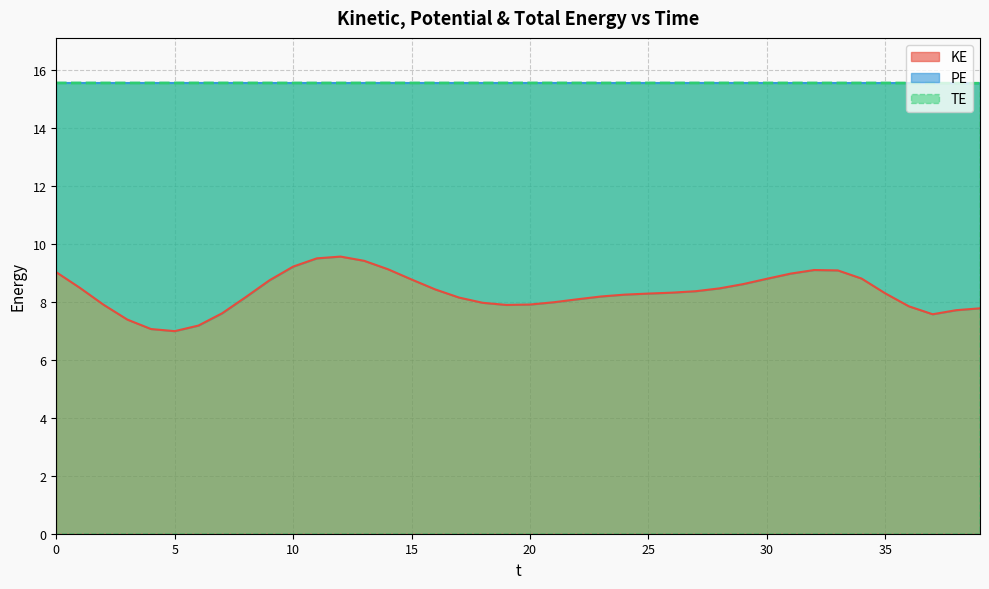

What is the total value across all series at 37.0?

23.1